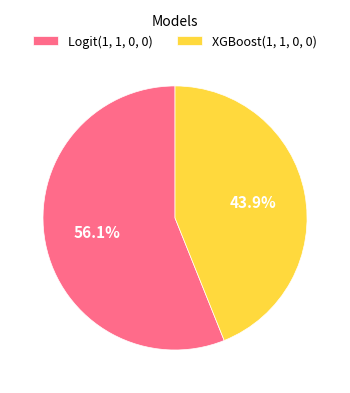

To the nearest percent, what percentage of the pie is Logit(1, 1, 0, 0)?

56%